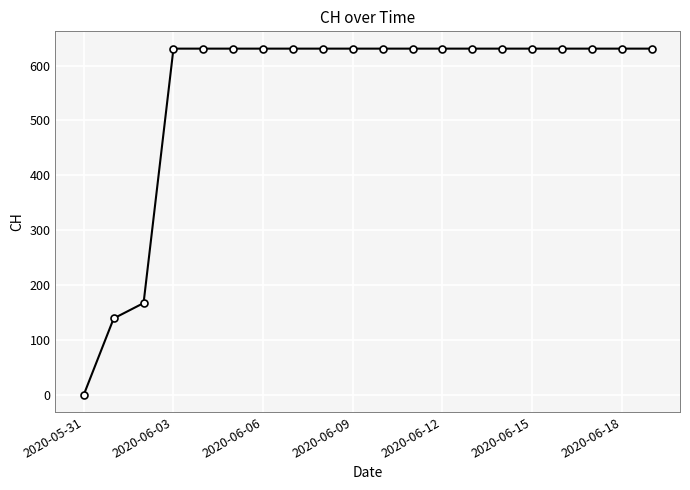

What is the value of the 13th point from the left?

631